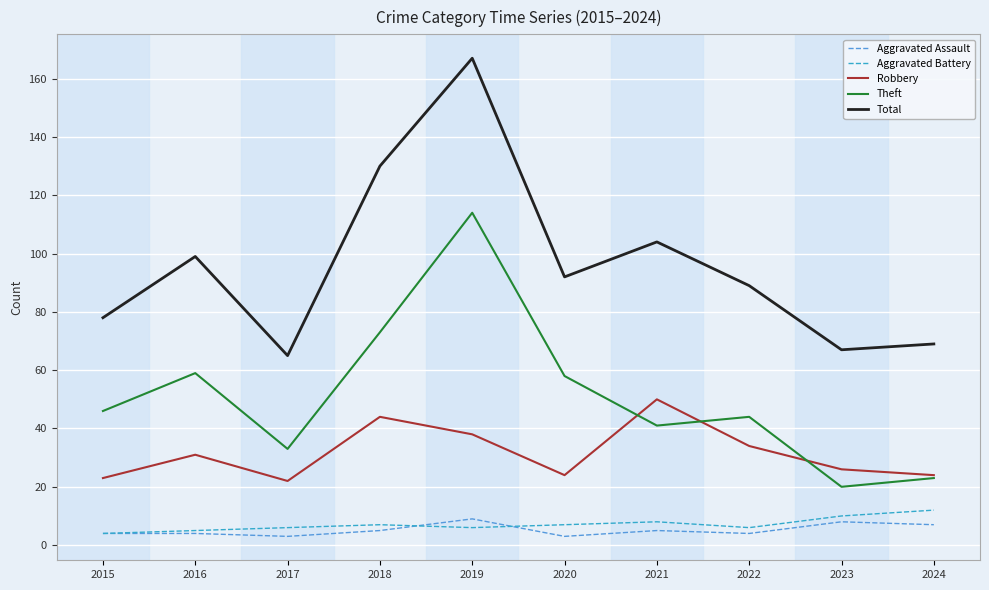

What is the total value across all series at 2016?

198